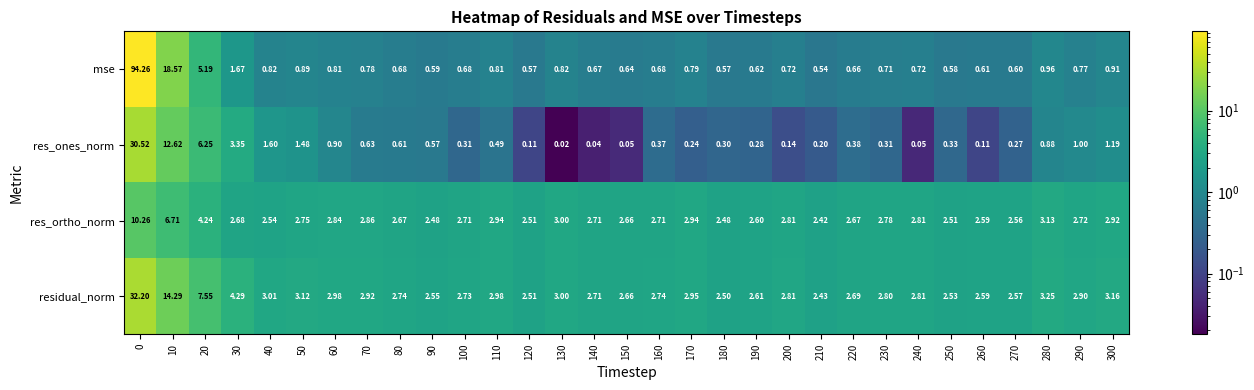

Is the value of residual_norm at 250 greater than the value of res_ones_norm at 70?

Yes